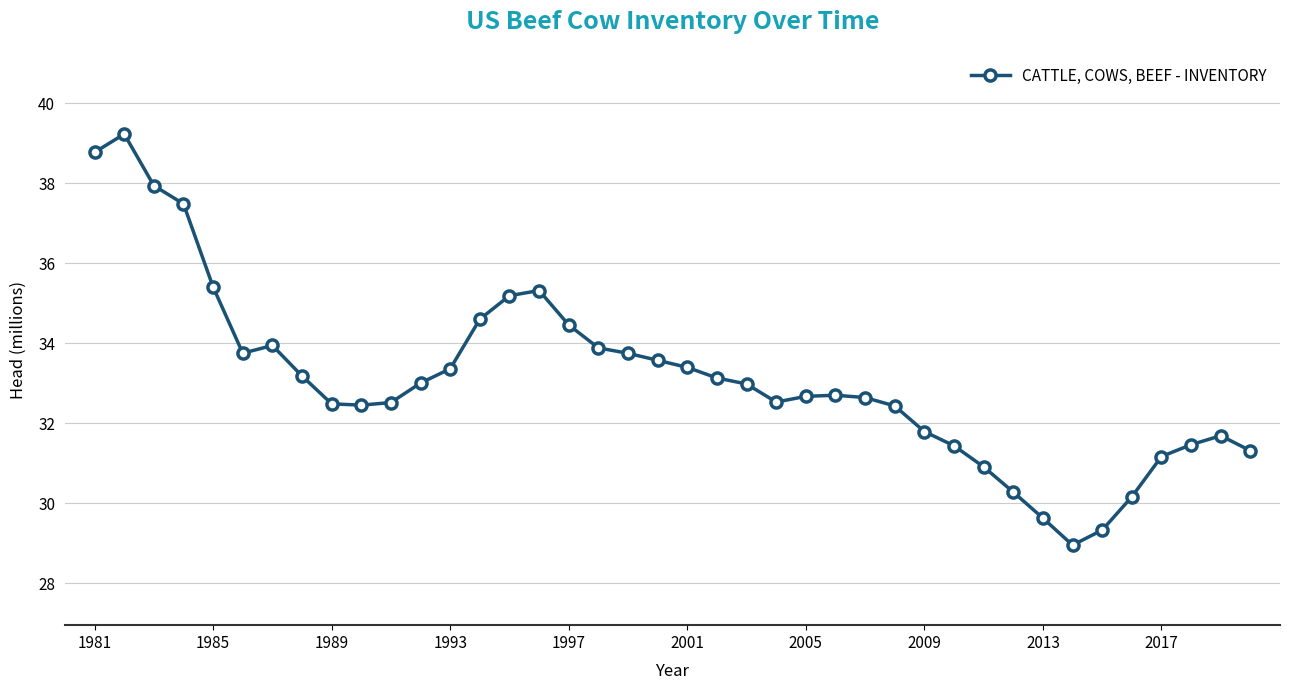

True or false: the data has more than 2 interior local peaks.

True